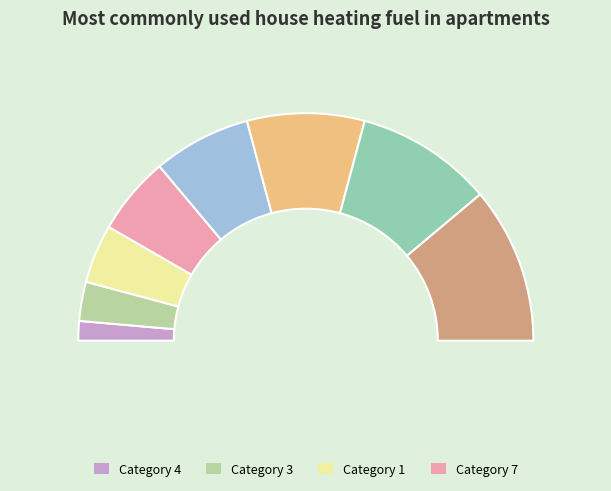

Does 5 account for over 50% of the chart?

No